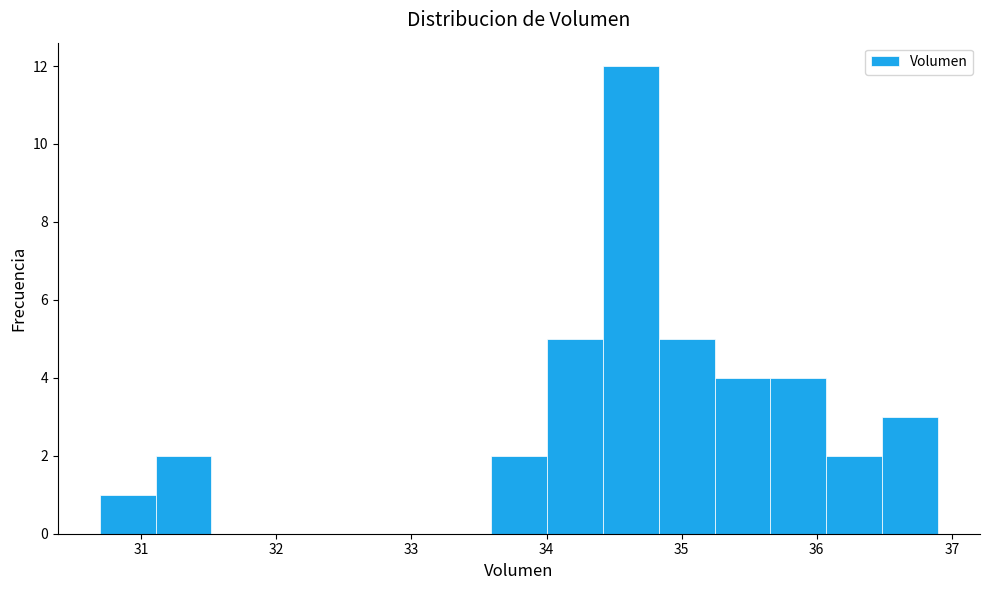

Reading left to right, transcribe this chart: for each bar, give the range it covers on the x-axis and its height. Neither the bar edges nor the heights are printed on the chart, so give them approximately, as read against the axes.

30.7 to 31.1: 1
31.1 to 31.5: 2
31.5 to 31.9: 0
31.9 to 32.3: 0
32.3 to 32.8: 0
32.8 to 33.2: 0
33.2 to 33.6: 0
33.6 to 34.0: 2
34.0 to 34.4: 5
34.4 to 34.8: 12
34.8 to 35.2: 5
35.2 to 35.7: 4
35.7 to 36.1: 4
36.1 to 36.5: 2
36.5 to 36.9: 3